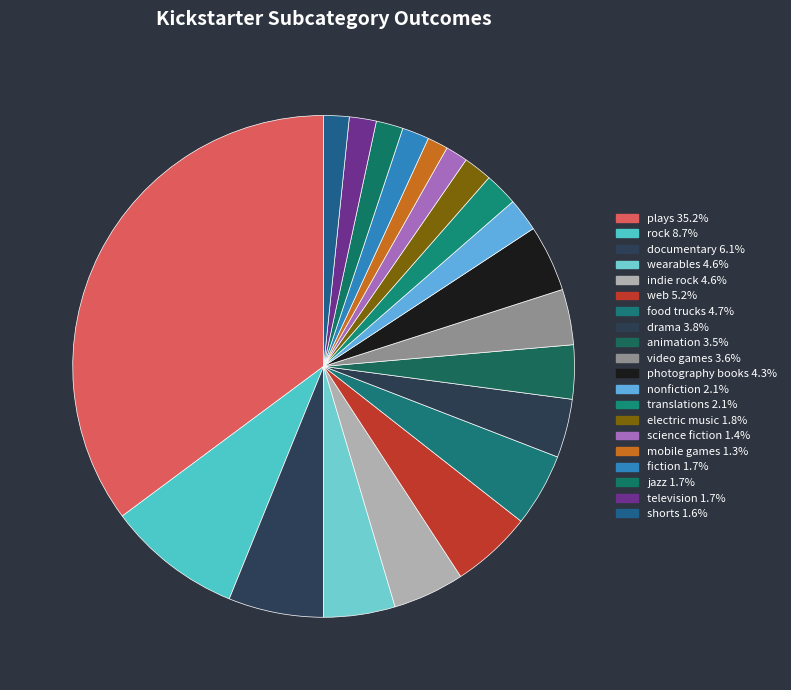

Count the number of slices in the pie.

20